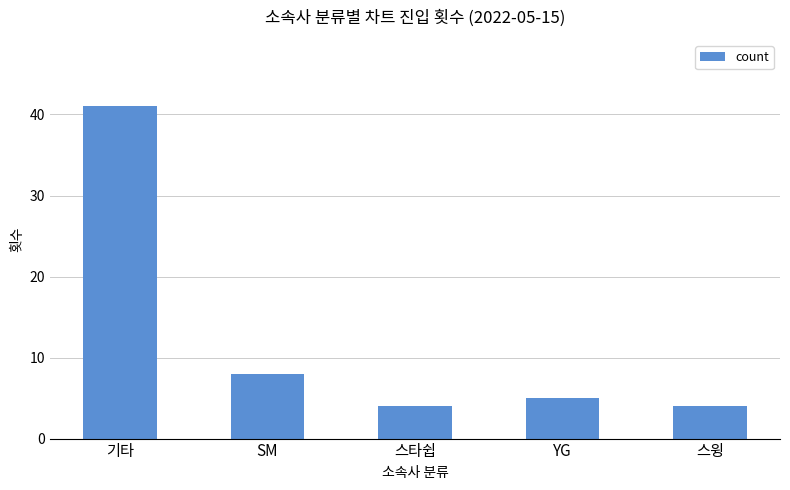

Count the number of data series in this chart.

1